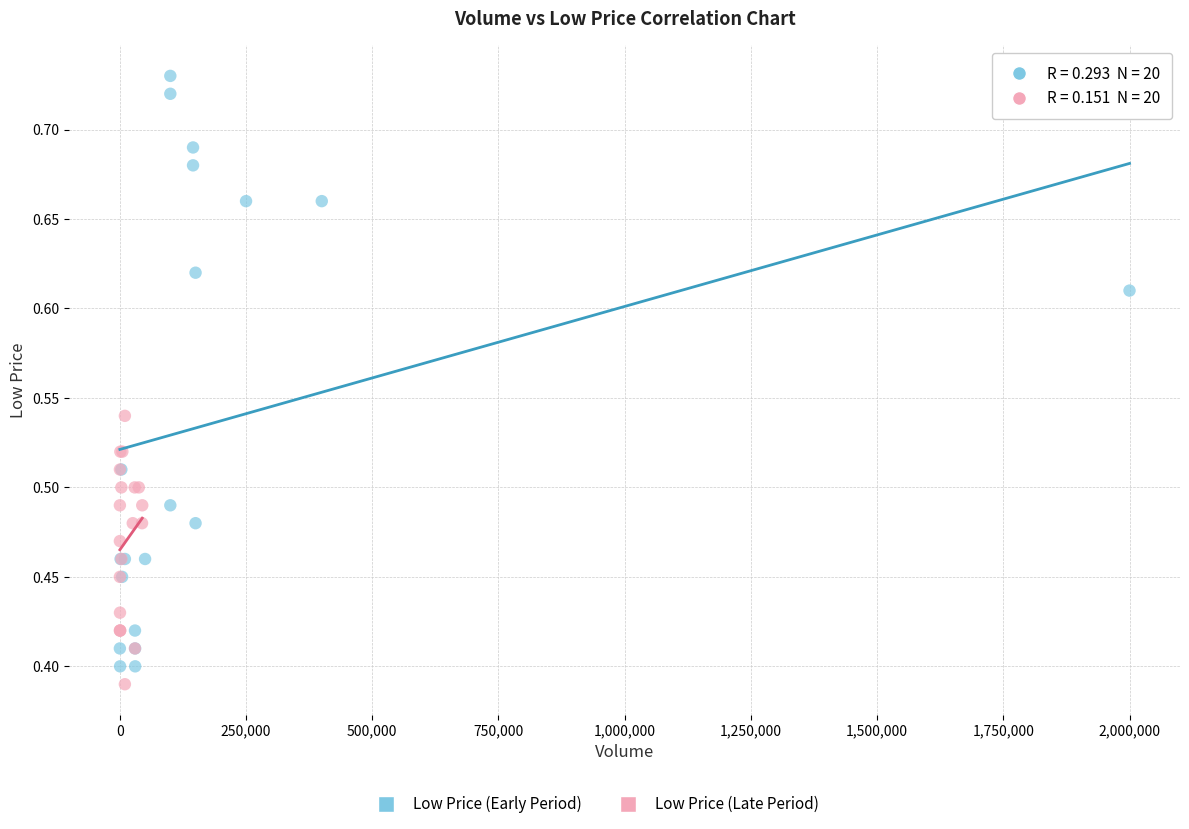

Which series has the widest spread of Y values?

Low Price (Early Period)